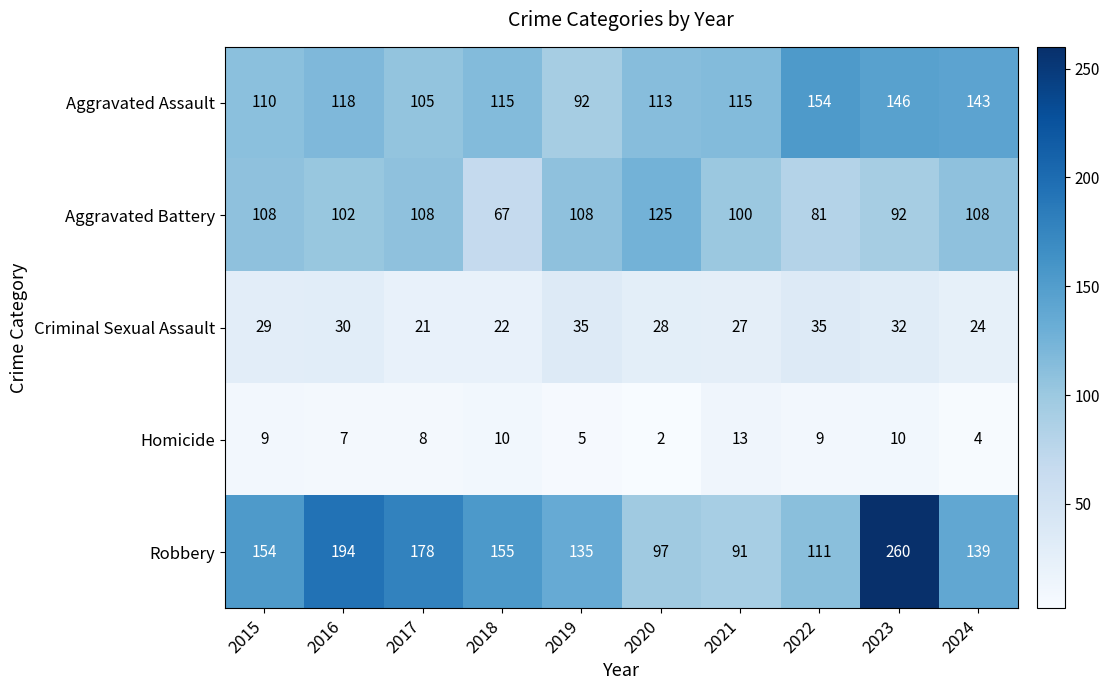

How many categories are shown in the chart?

10